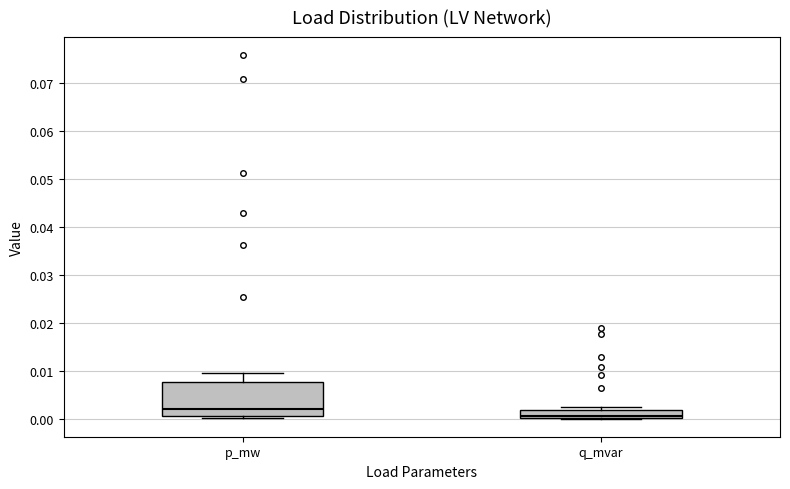

Which box has the lowest median line?

q_mvar